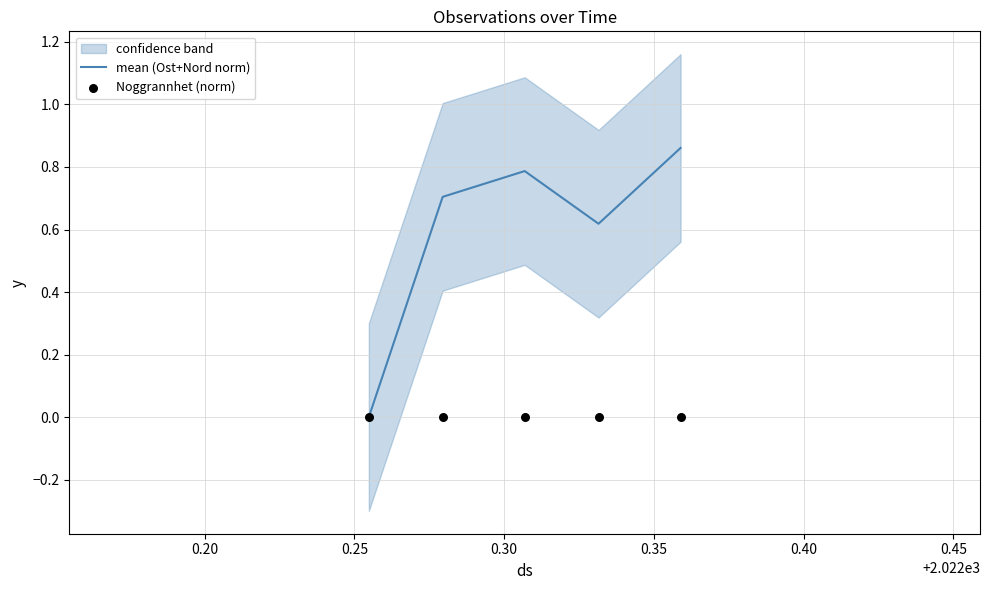

At which category is the sum across all series the highest?

0.35